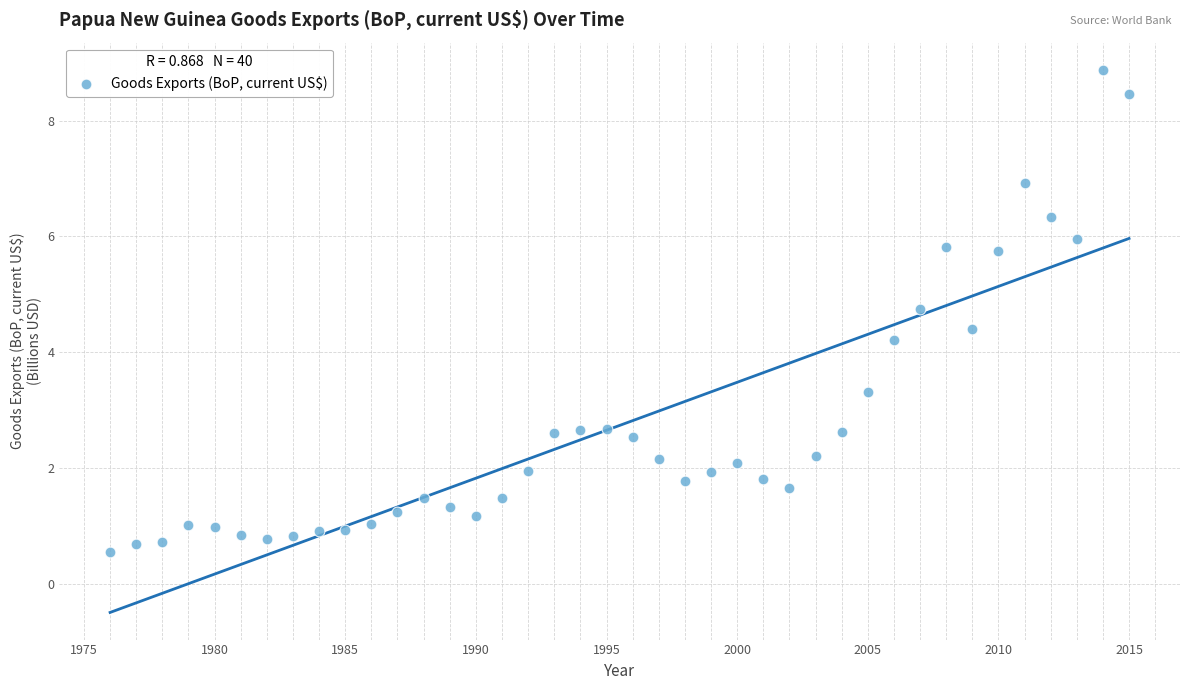

What Y value in the scatter plot is closest to 4?

4.2